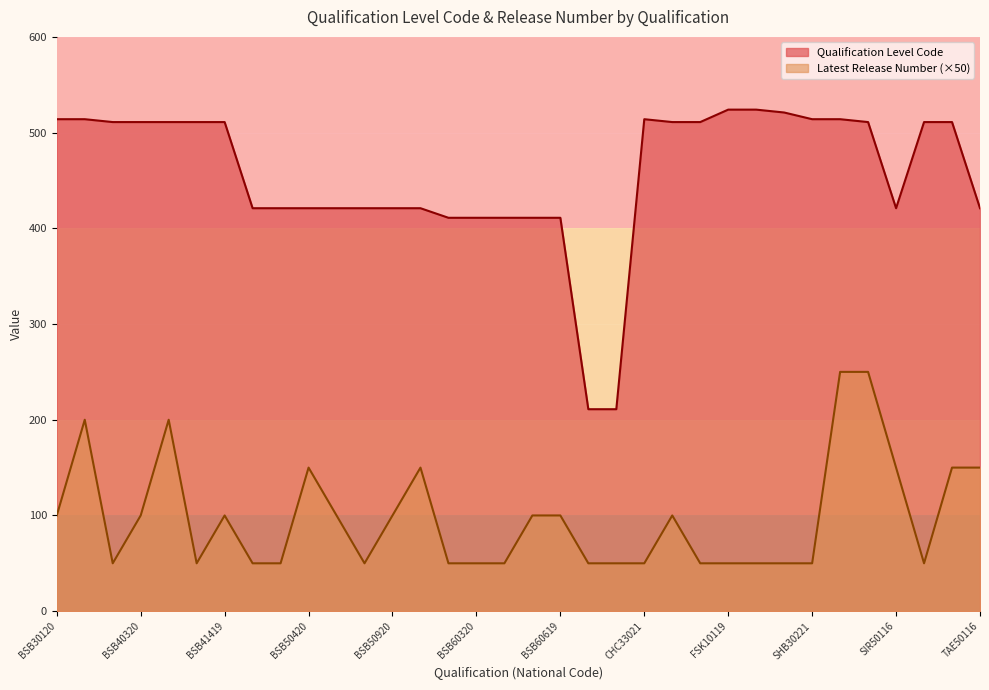

What is the label of the 1st point from the right?

TAE50116